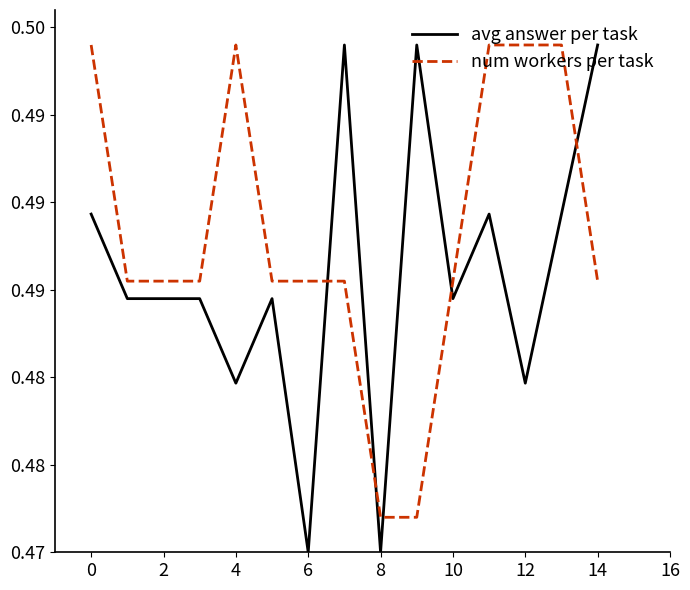

What are all the series names shown in the legend?

avg answer per task, num workers per task